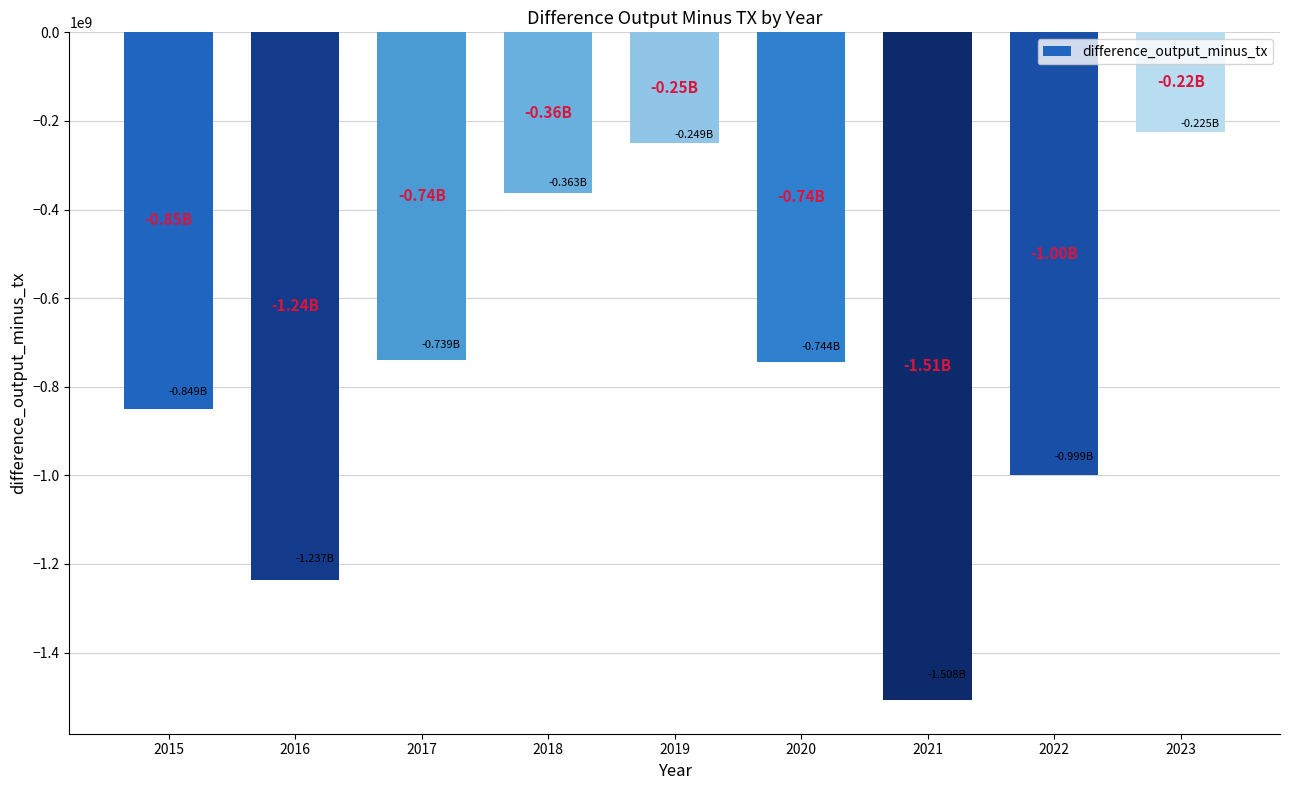

What is the change in value from 2015 to 2021?

-658563253.2